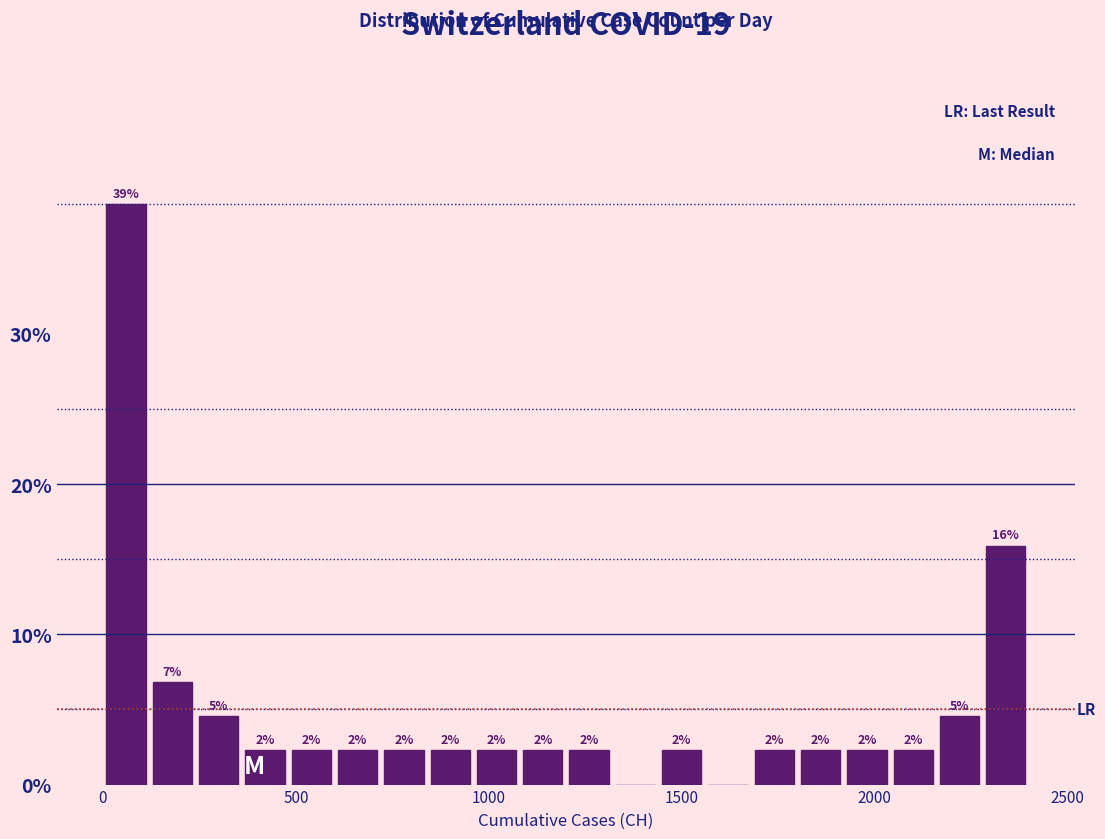

Read against the x-axis, roughly where is the centre of the tallest bar?

50